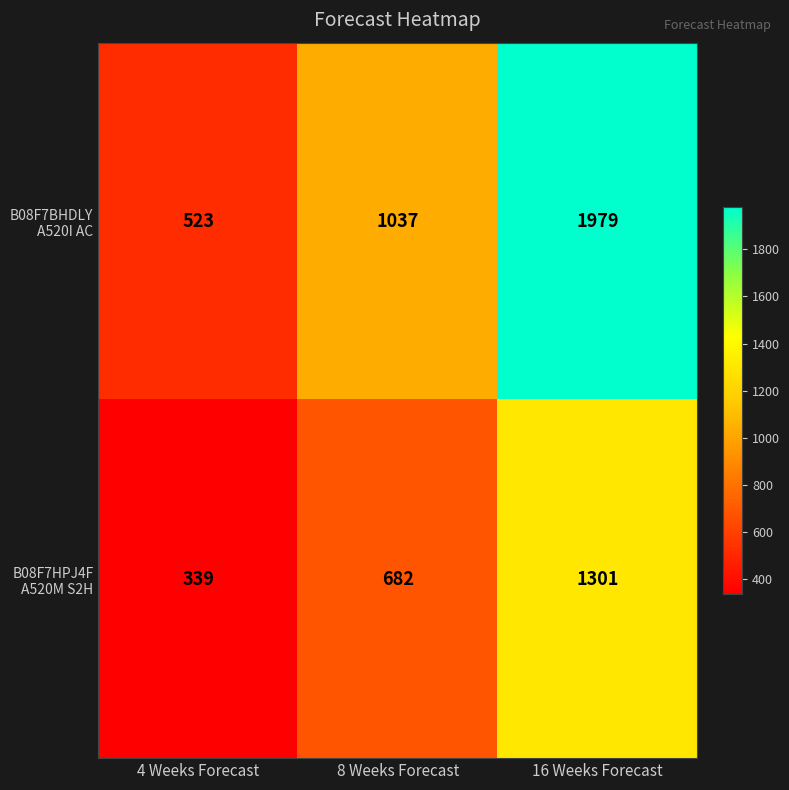

What is the total value across all series at 16 Weeks Forecast?

3280